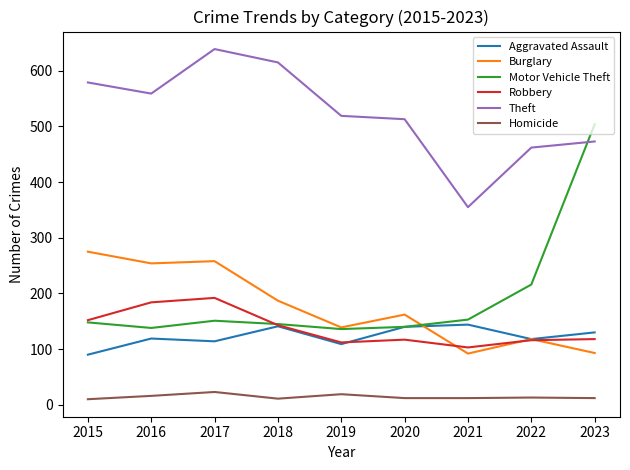

At which category is the sum across all series the highest?

2017